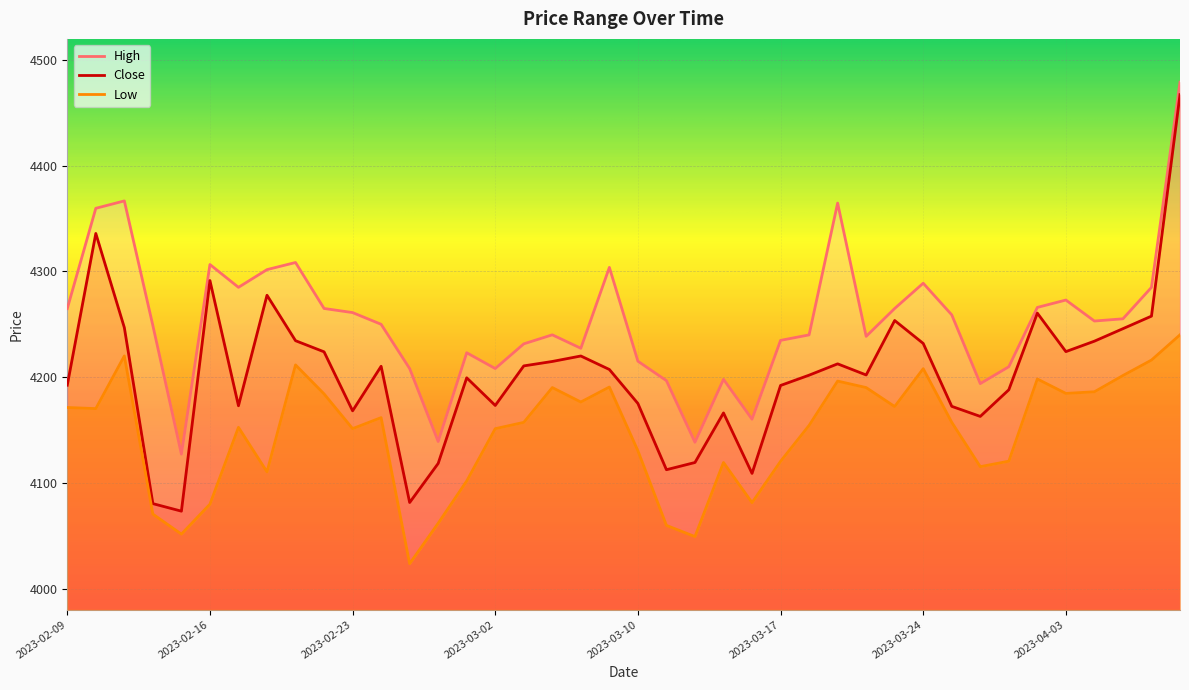

Which series has the largest range (max minus min)?

Close